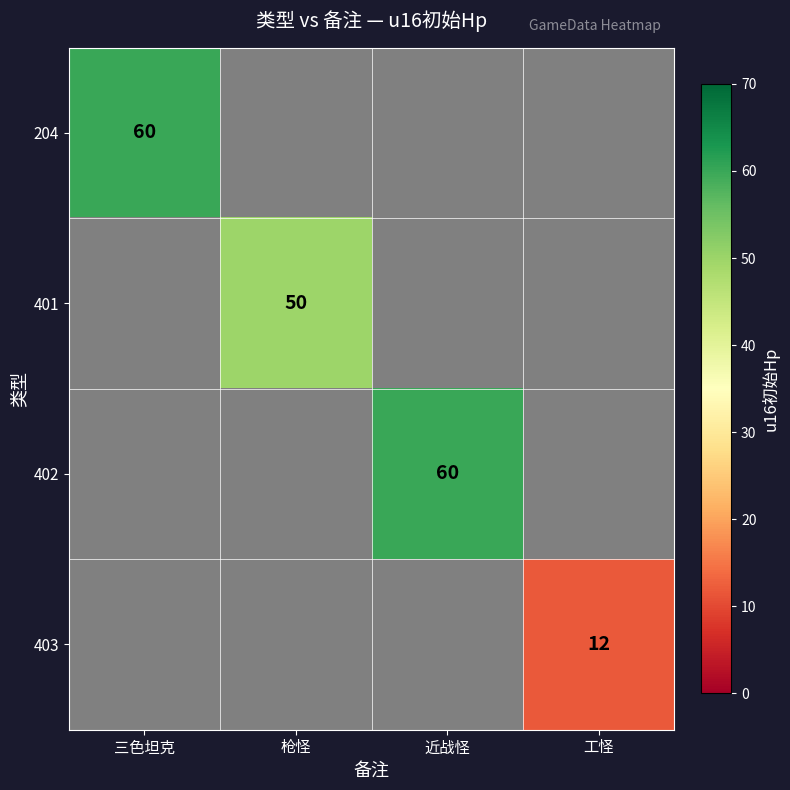

True or false: 402 has a value of 32 at 近战怪.

False